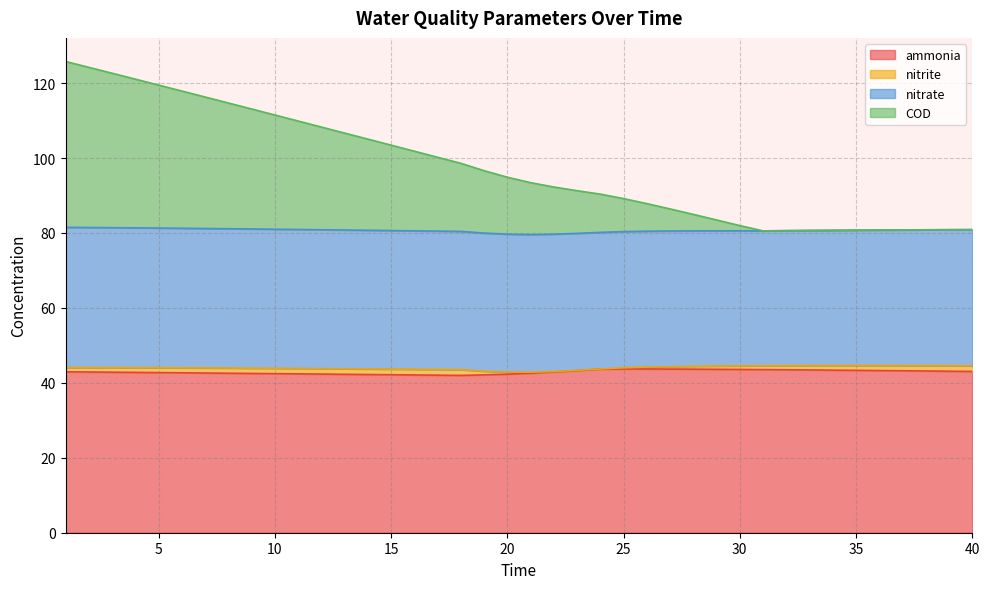

The value of ammonia at 40 is 43.0. True or false?

True